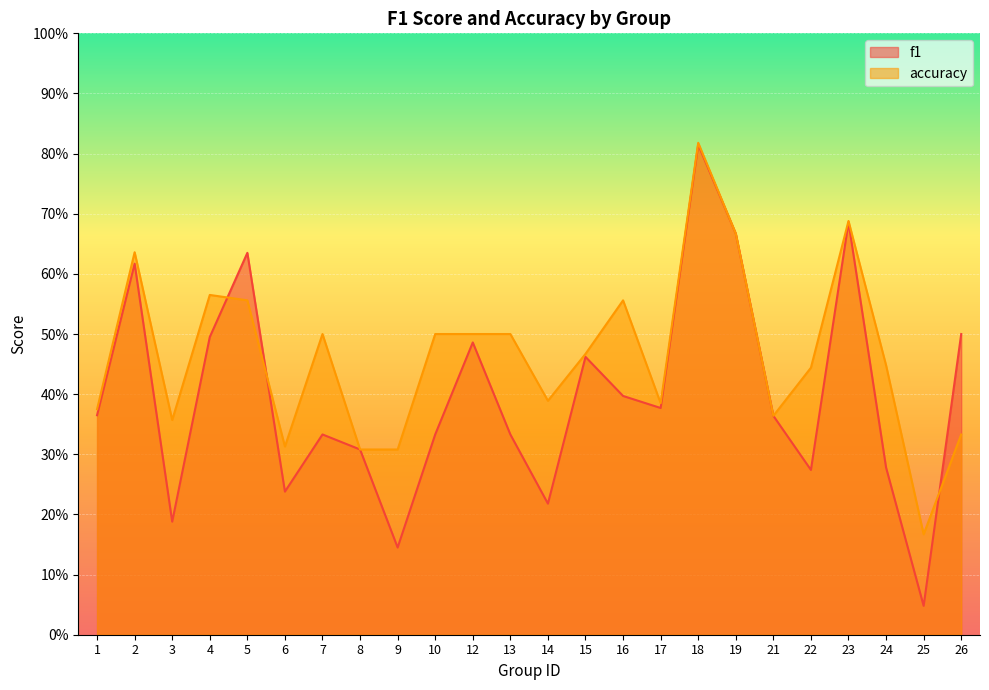

Reading right to left, extract all data points from this chart.

f1: 0.5	0.0	0.3	0.7	0.3	0.4	0.7	0.8	0.4	0.4	0.5	0.2	0.3	0.5	0.3	0.1	0.3	0.3	0.2	0.6	0.5	0.2	0.6	0.4
accuracy: 0.3	0.2	0.4	0.7	0.4	0.4	0.7	0.8	0.4	0.6	0.5	0.4	0.5	0.5	0.5	0.3	0.3	0.5	0.3	0.6	0.6	0.4	0.6	0.4